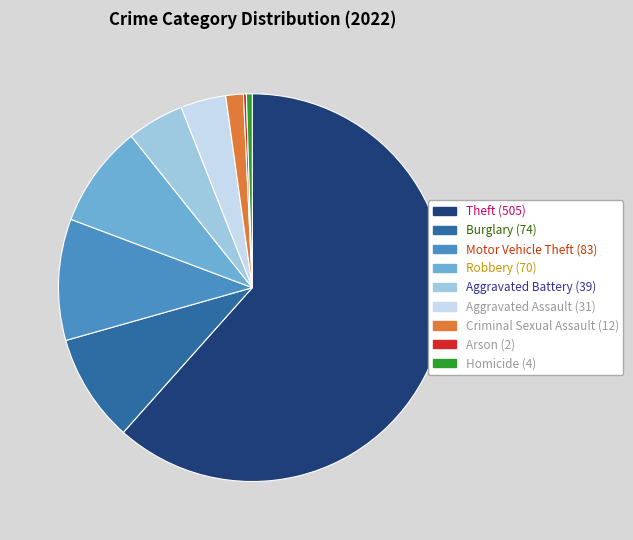

True or false: Motor Vehicle Theft accounts for 10% of the total.

True